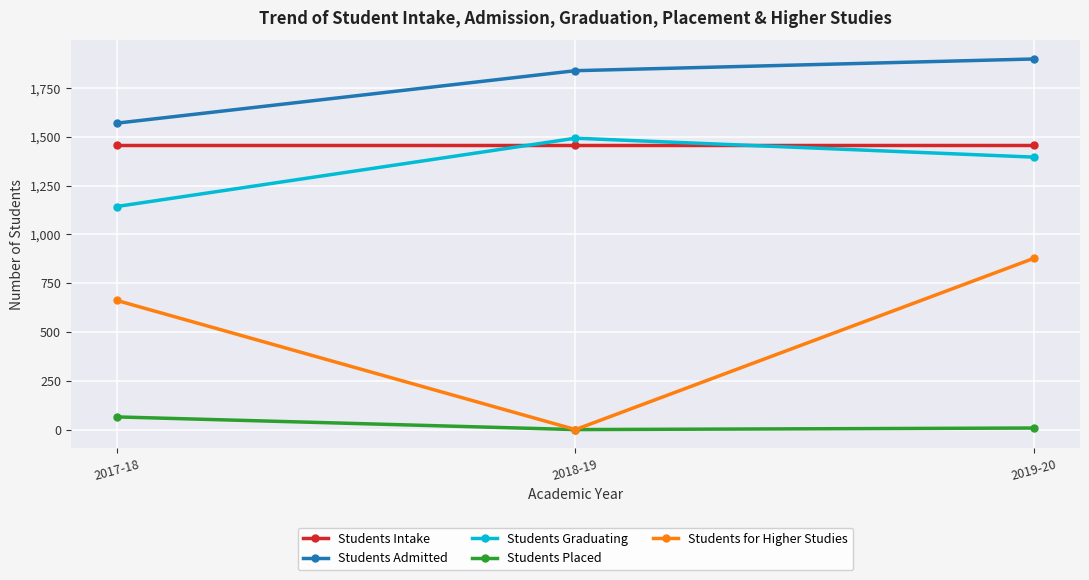

Which series has the widest spread of values?

Students for Higher Studies